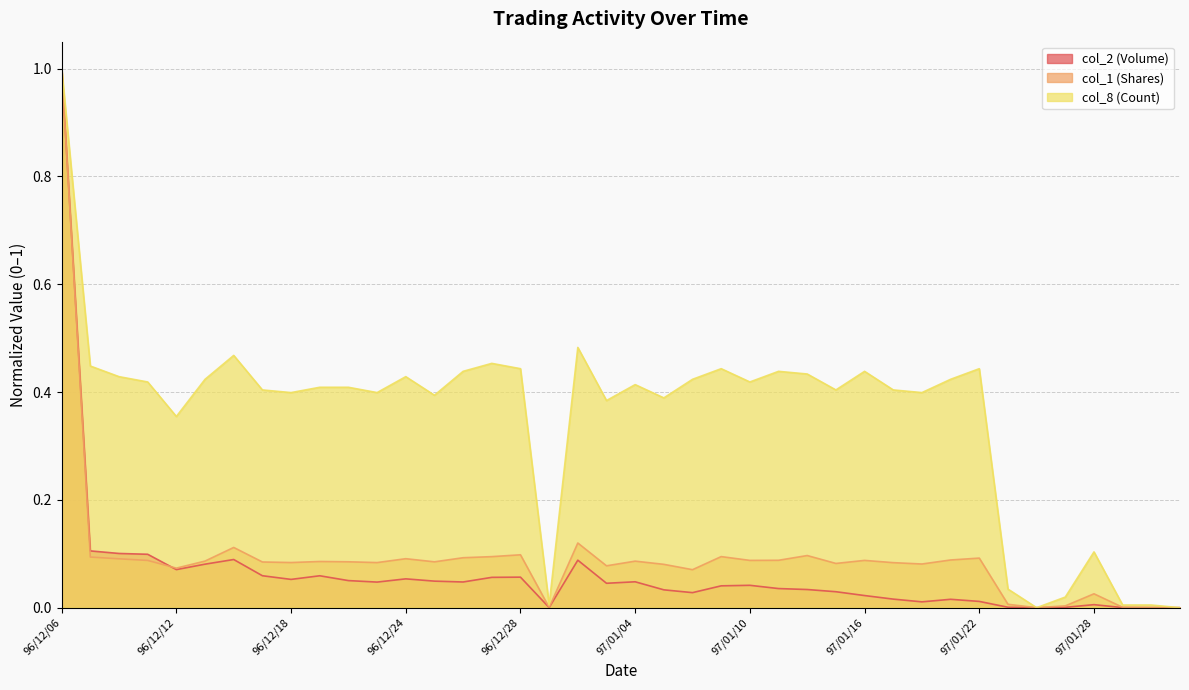

True or false: col_8 (Count) and col_1 (Shares) intersect in this chart.

False